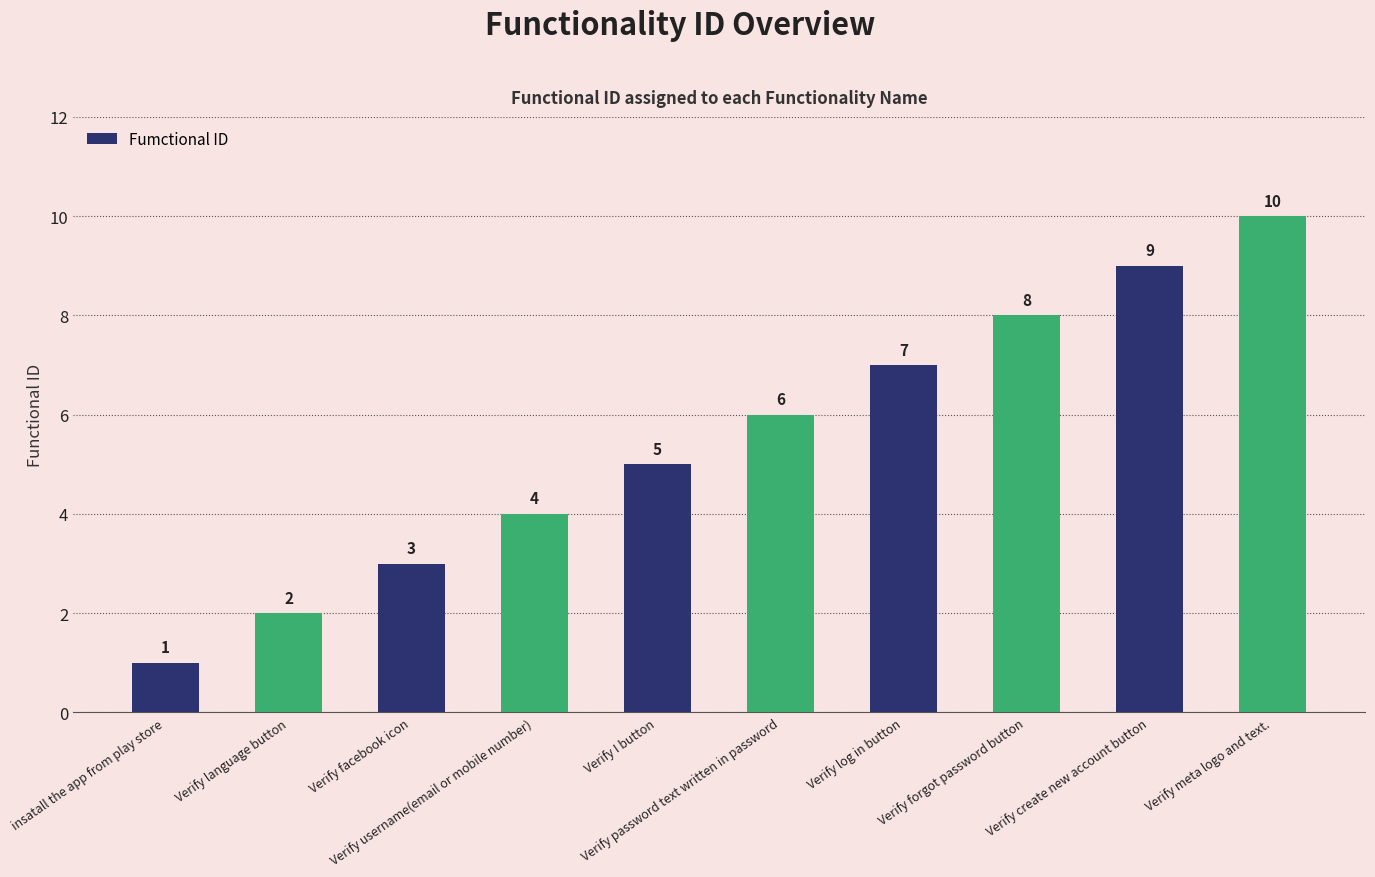

Reading left to right, list all the values displayed in this chart.

insatall the app from play store=1	Verify language button=2	Verify facebook icon=3	Verify username(email or mobile number)=4	Verify I button=5	Verify password text written in password=6	Verify log in button=7	Verify forgot password button=8	Verify create new account button=9	Verify meta logo and text.=10